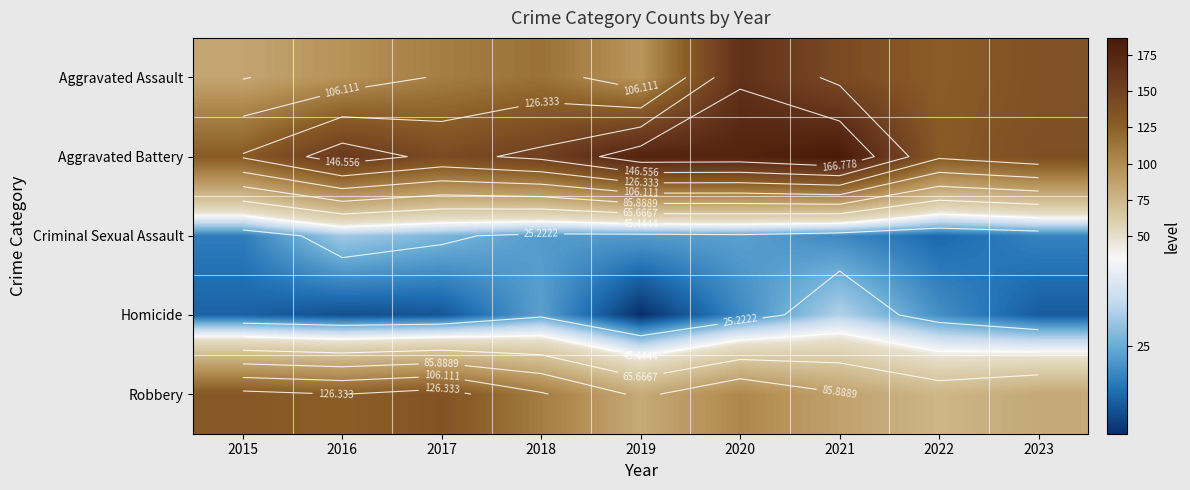

What is the spread (max minus min) of values at 2022?

115